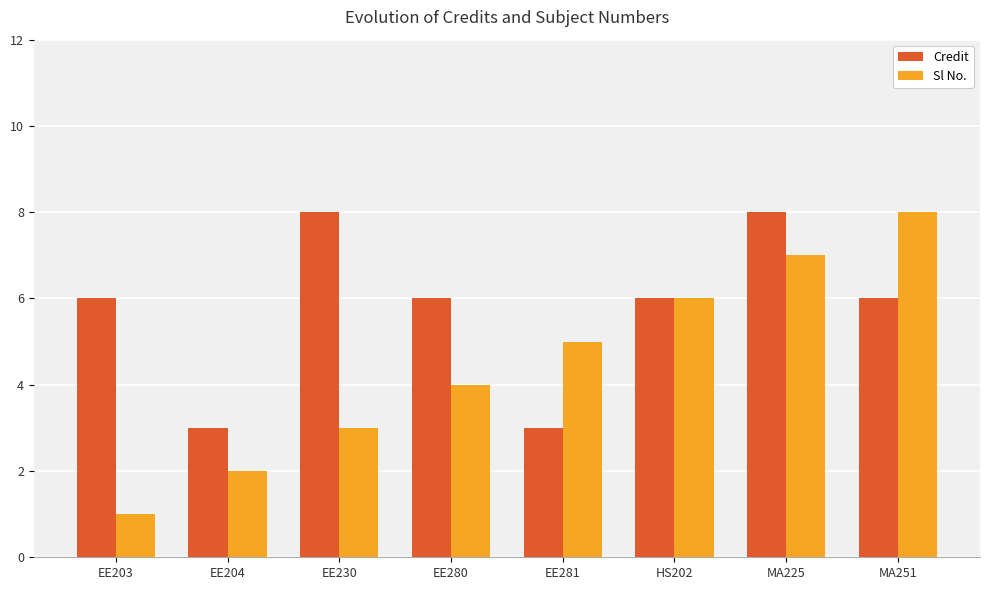

At which label does Sl No. reach its peak?

MA251